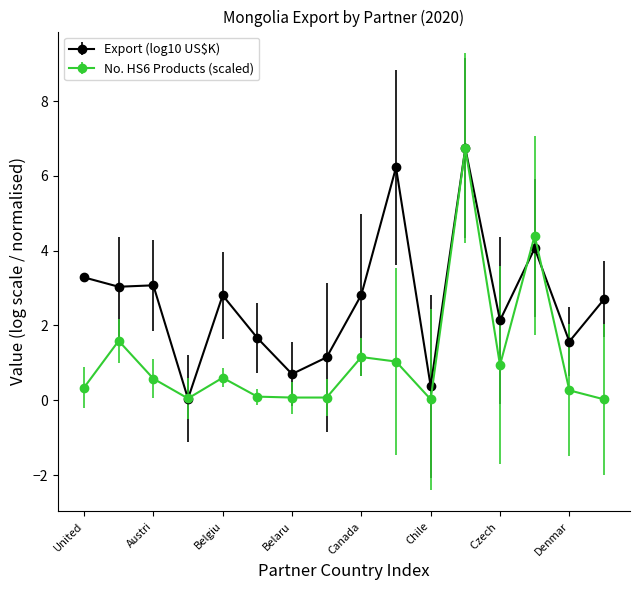

What is the value of the Export (log10 US$K) point at the 8th from the left?

1.1